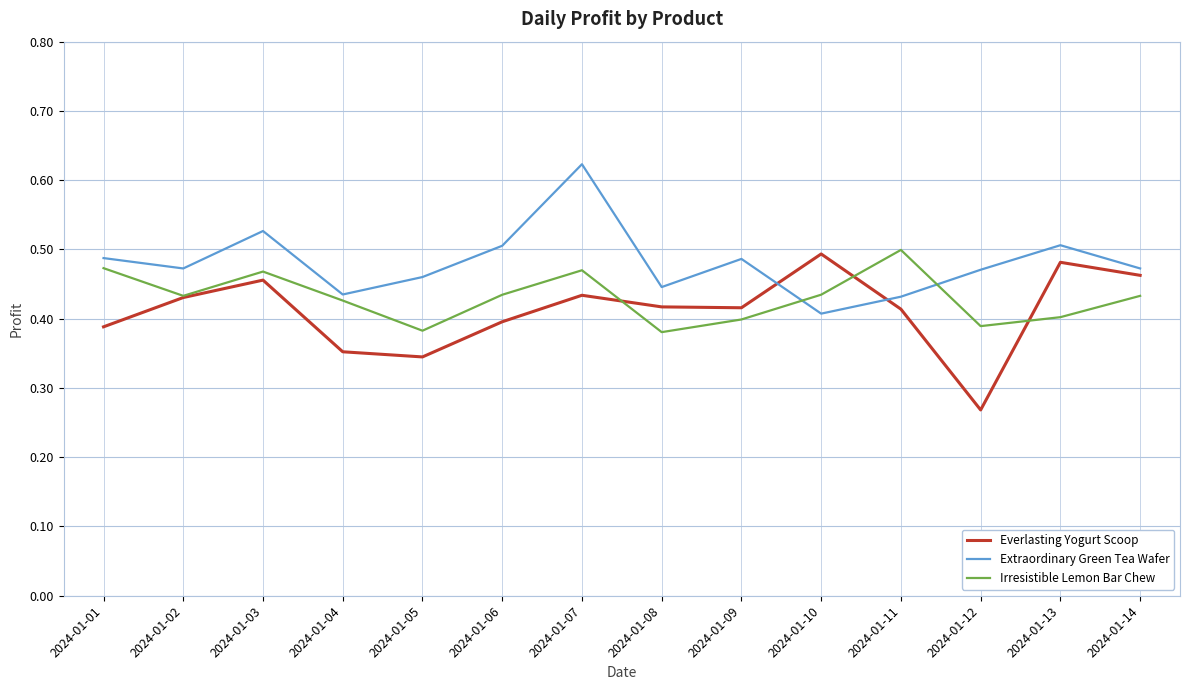

Is the value of Extraordinary Green Tea Wafer at 2024-01-06 greater than the value of Irresistible Lemon Bar Chew at 2024-01-10?

Yes